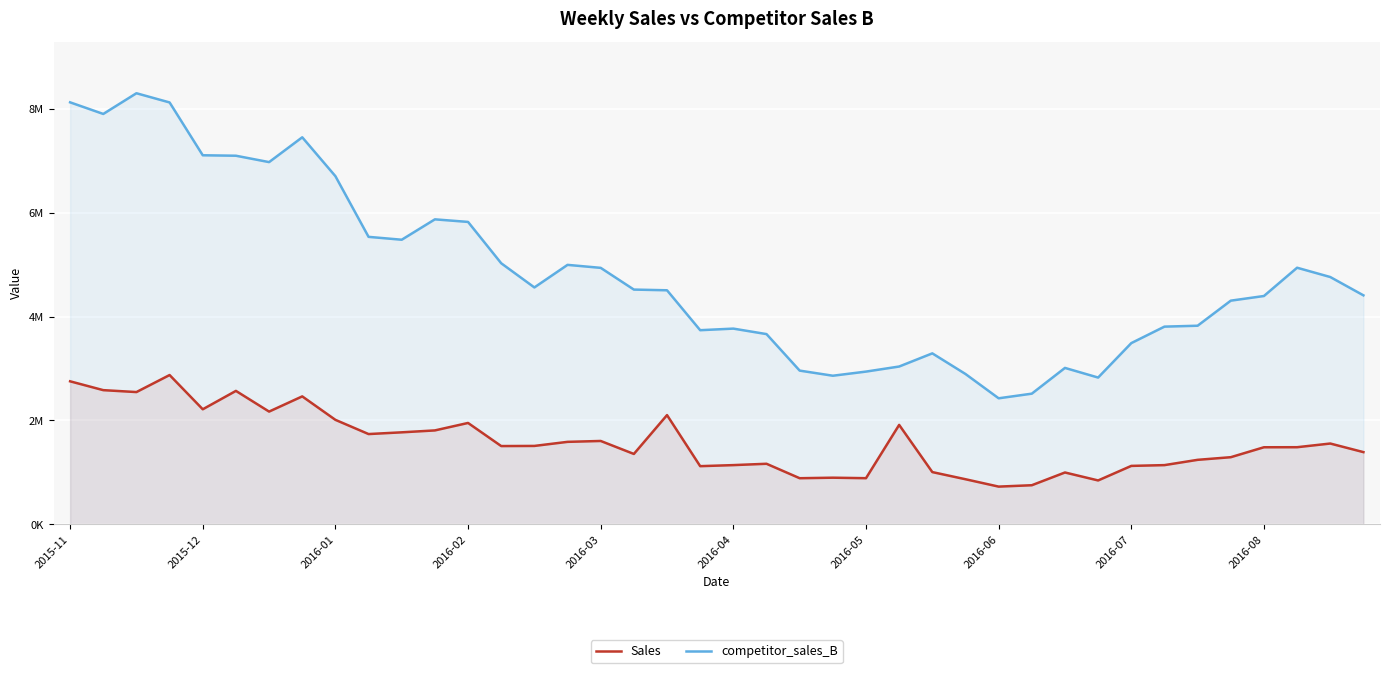

What is the difference between the maximum and minimum values in the competitor_sales_B series?

5872742.0